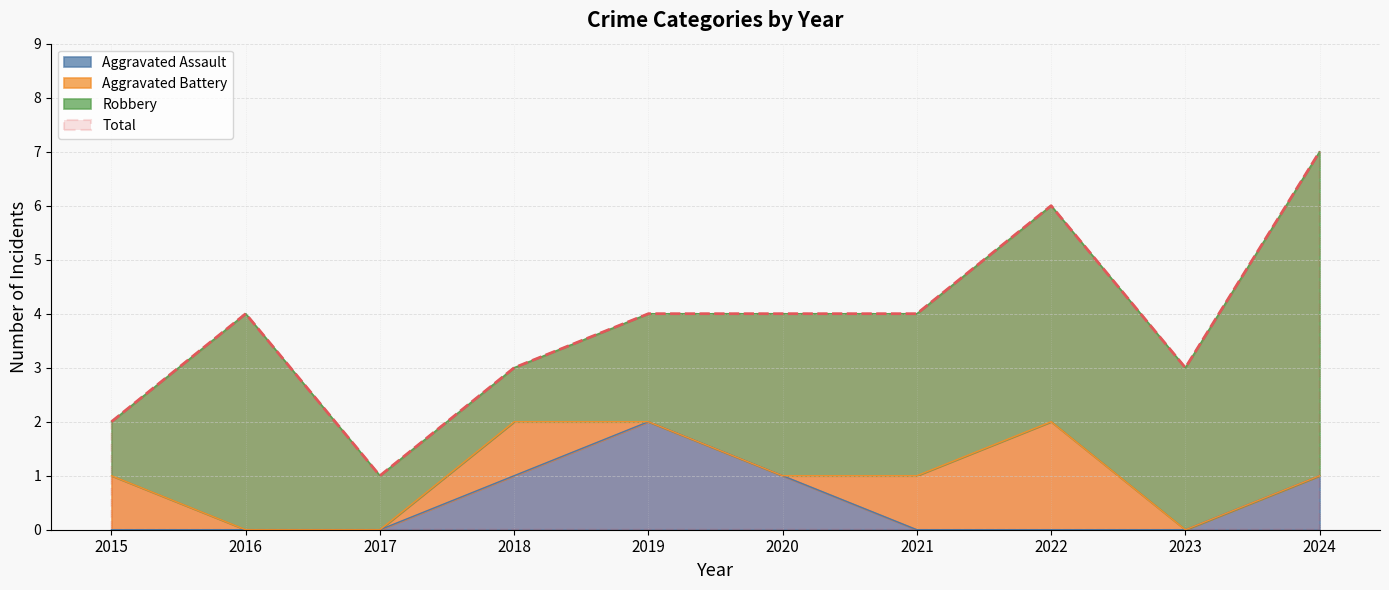

What is the value of the Aggravated Assault point at the 6th from the left?

1